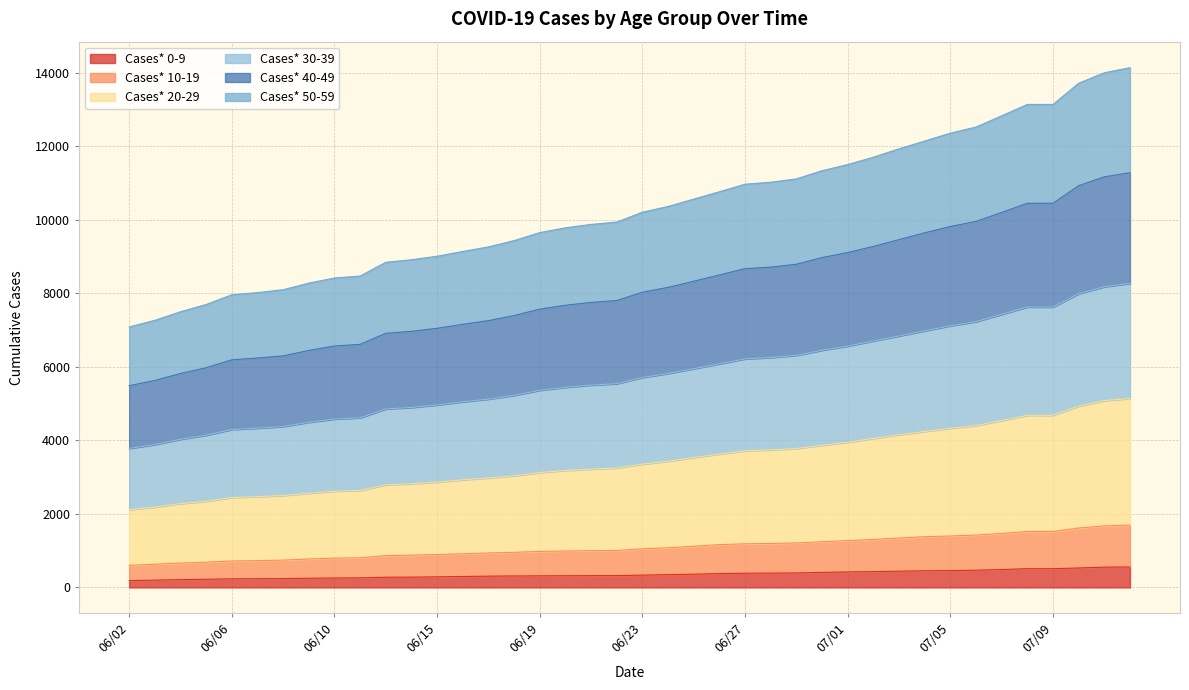

What is the maximum value for Cases* 0-9?

556